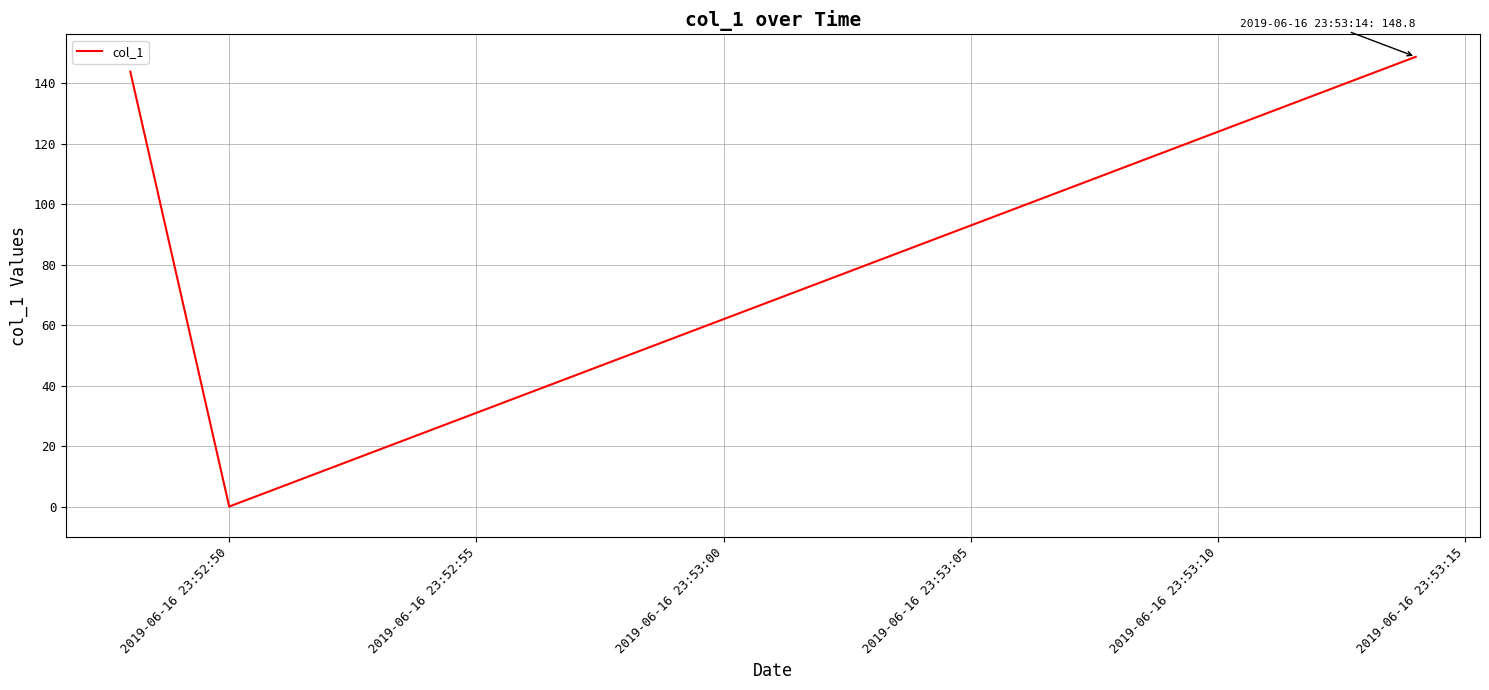

What is the greatest value displayed?

148.8